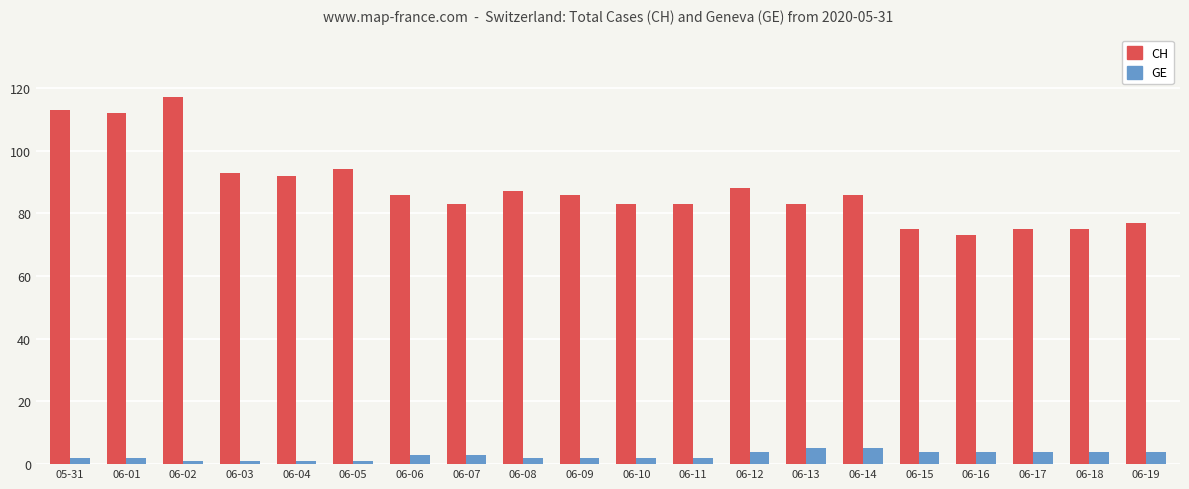

Reading left to right, extract all data points from this chart.

CH: 05-31=113	06-01=112	06-02=117	06-03=93	06-04=92	06-05=94	06-06=86	06-07=83	06-08=87	06-09=86	06-10=83	06-11=83	06-12=88	06-13=83	06-14=86	06-15=75	06-16=73	06-17=75	06-18=75	06-19=77
GE: 05-31=2	06-01=2	06-02=1	06-03=1	06-04=1	06-05=1	06-06=3	06-07=3	06-08=2	06-09=2	06-10=2	06-11=2	06-12=4	06-13=5	06-14=5	06-15=4	06-16=4	06-17=4	06-18=4	06-19=4